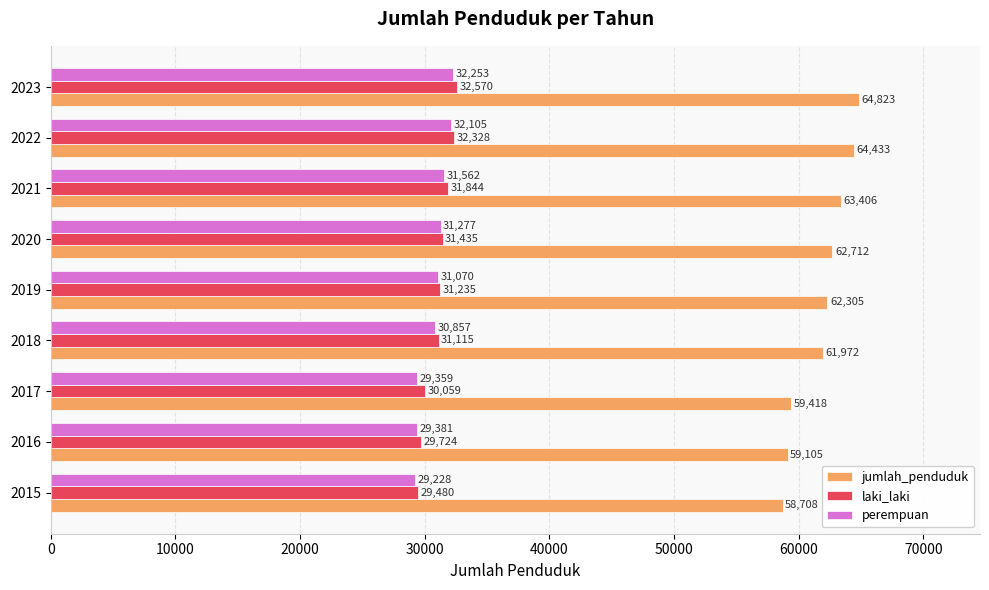

Which series changed the most between 2016 and 2023?

jumlah_penduduk